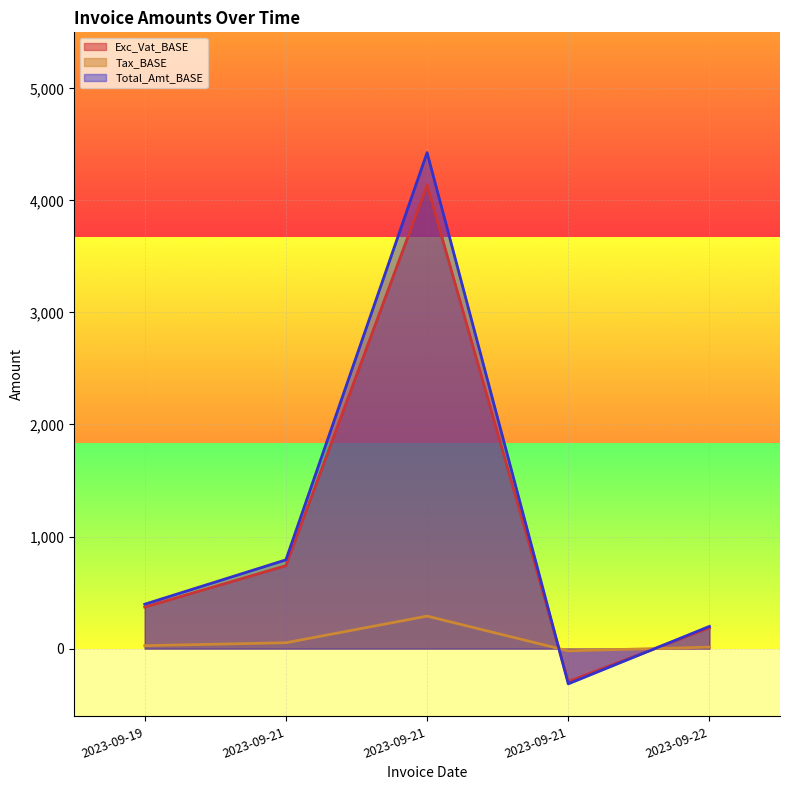

What is the sum of all Tax_BASE values?

5137.7